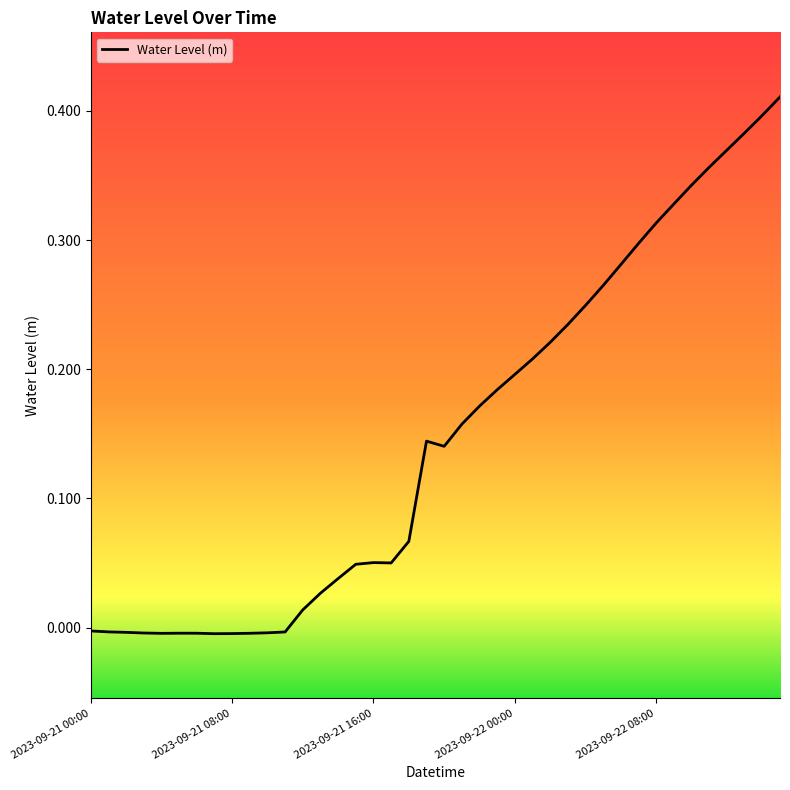

How many series are shown in this chart?

1